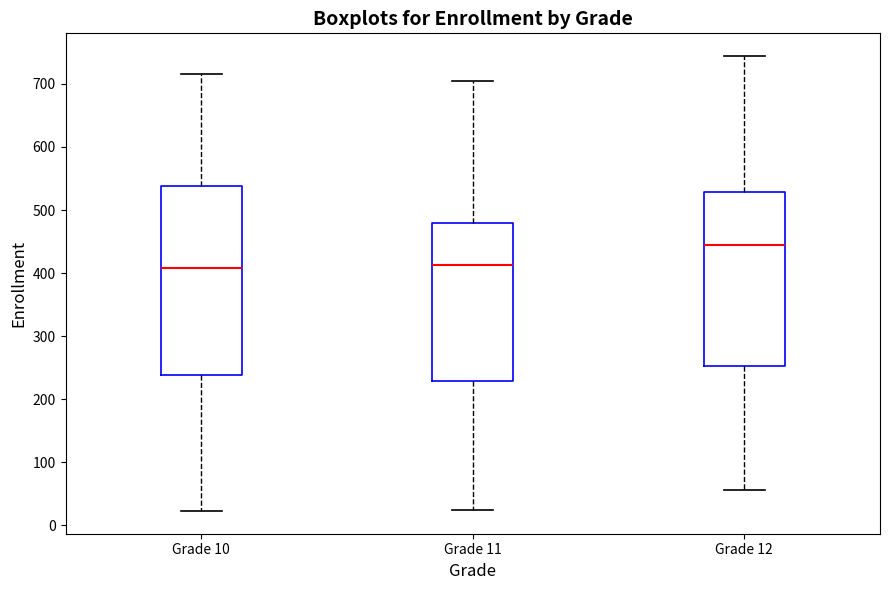

Which box has the highest median line?

Grade 12